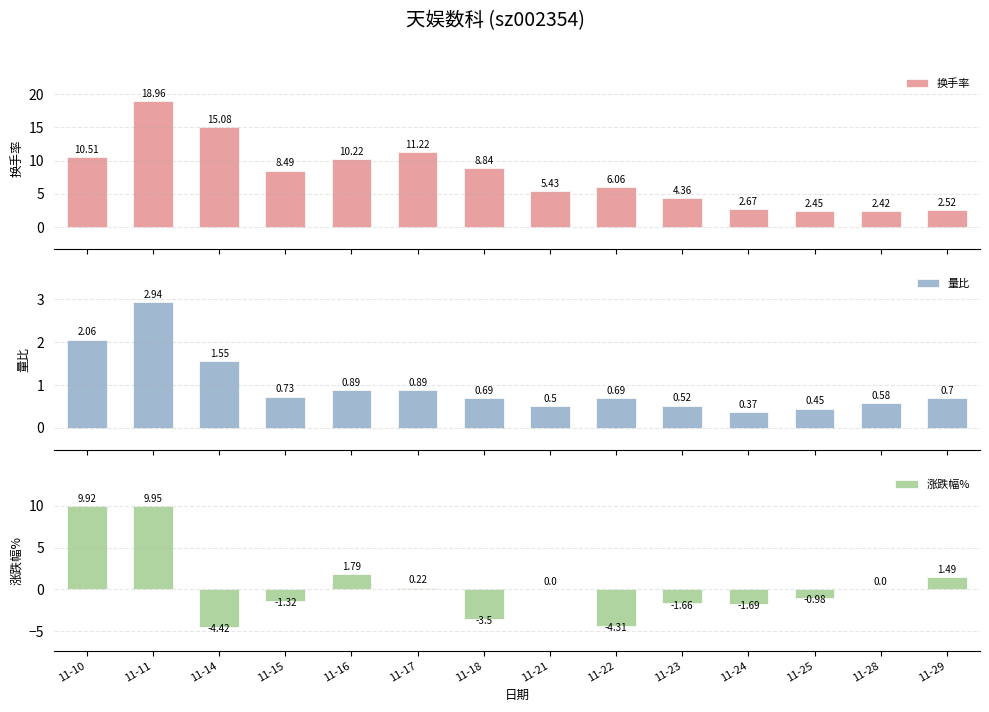

Is it true that 换手率 equals 11.2 at 11-17?

True